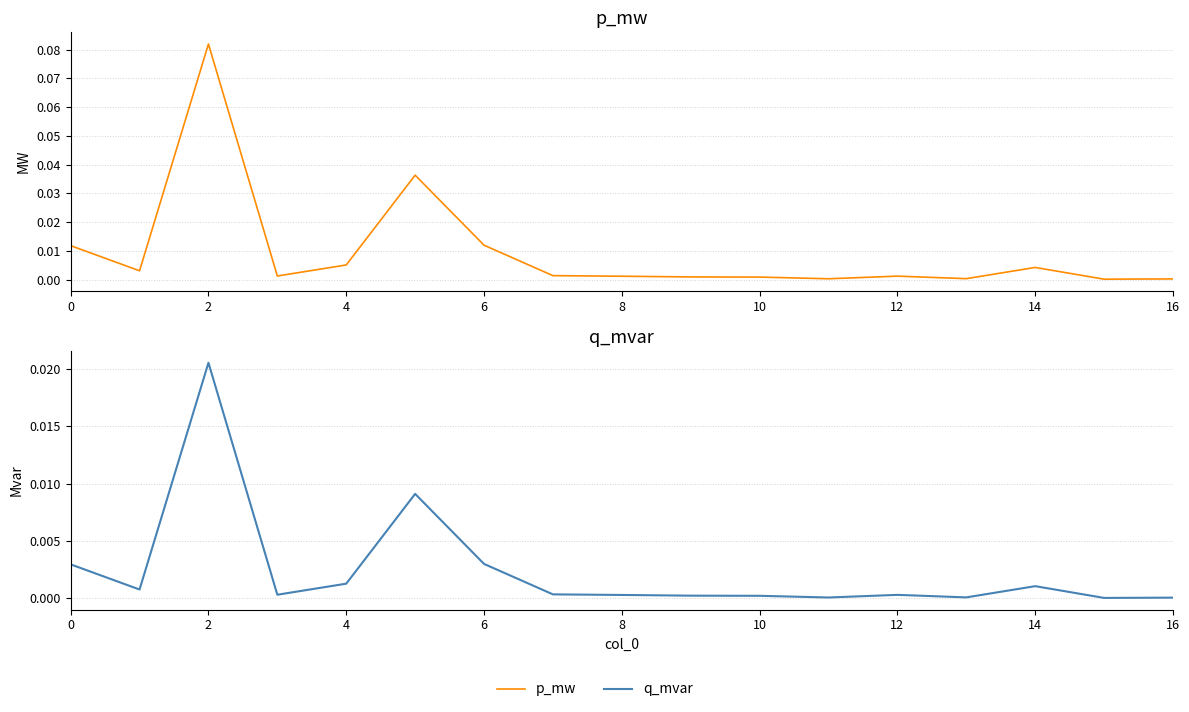

What is the difference between the maximum and minimum values in the p_mw series?

0.1